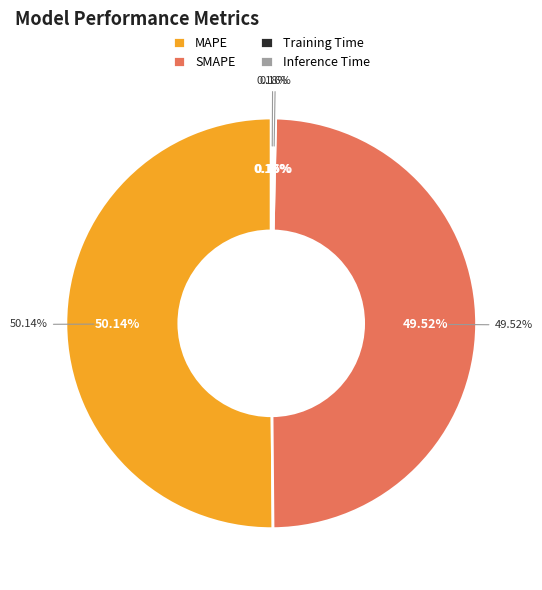

Which category has the biggest portion of the pie?

MAPE